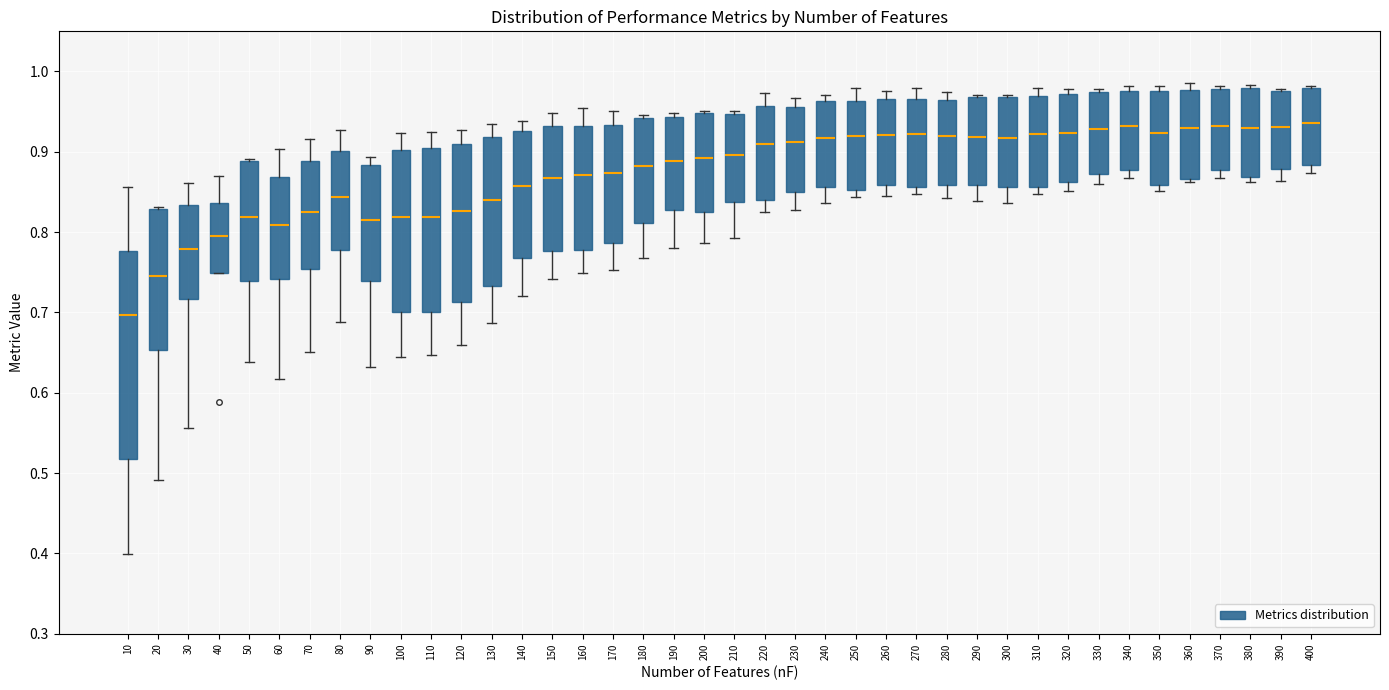

Where is the lower edge of the box at x = 60 on the y-axis? The values are not printed on the chart, so give them approximately, as read against the axis.

0.74